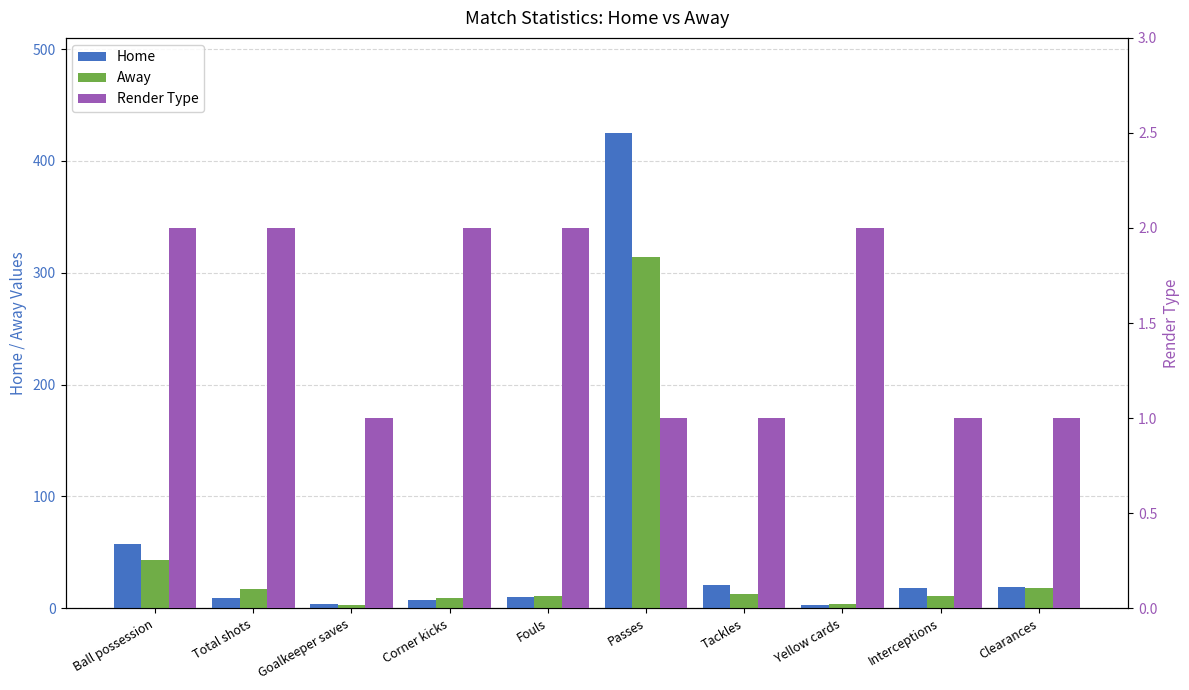

Which label corresponds to the smallest value in the chart?

Goalkeeper saves